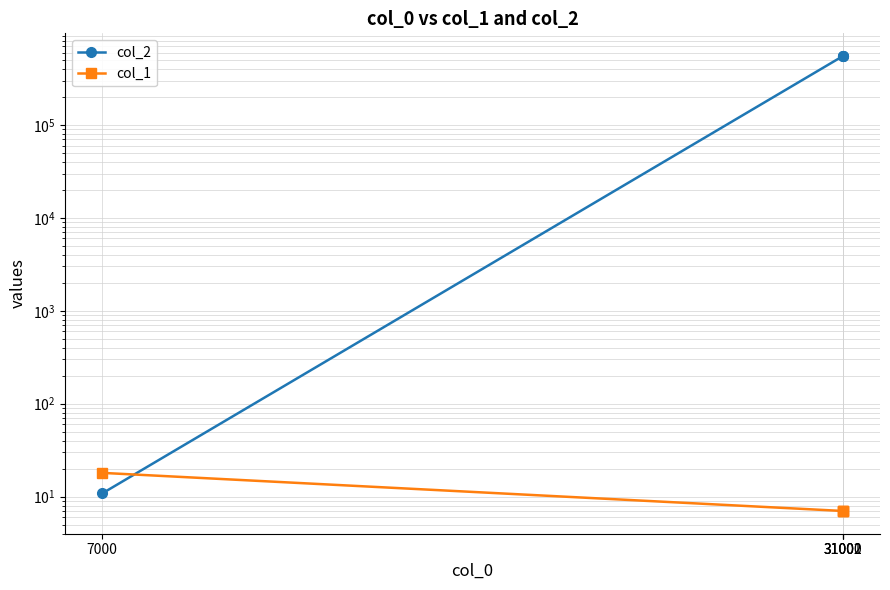

What is the value of the col_2 point at the 3rd from the left?

550656.0